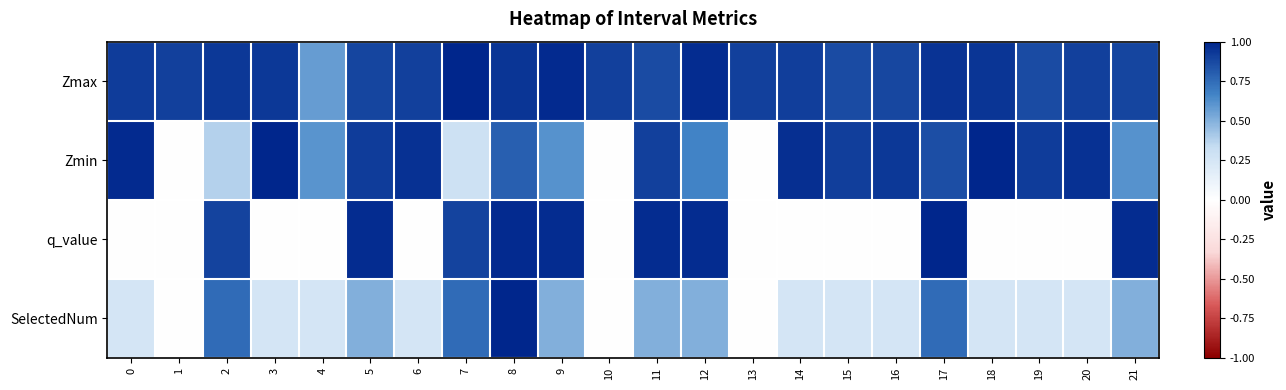

Reading right to left, what are all the values shown in this chart?

Zmax: 21=0.9	20=0.9	19=0.9	18=0.9	17=0.9	16=0.9	15=0.9	14=0.9	13=0.9	12=1.0	11=0.9	10=0.9	9=1.0	8=0.9	7=1.0	6=0.9	5=0.9	4=0.6	3=0.9	2=0.9	1=0.9	0=0.9
Zmin: 21=0.6	20=1.0	19=0.9	18=1.0	17=0.9	16=0.9	15=0.9	14=1.0	13=0.0	12=0.7	11=0.9	10=0.0	9=0.6	8=0.8	7=0.3	6=1.0	5=0.9	4=0.6	3=1.0	2=0.4	1=0.0	0=1.0
q_value: 21=1.0	20=-0.0	19=-0.0	18=-0.0	17=1.0	16=-0.0	15=-0.0	14=-0.0	13=0.0	12=1.0	11=1.0	10=0.0	9=1.0	8=1.0	7=0.9	6=-0.0	5=1.0	4=-0.0	3=-0.0	2=0.9	1=0.0	0=-0.0
SelectedNum: 21=0.5	20=0.2	19=0.2	18=0.2	17=0.8	16=0.2	15=0.2	14=0.2	13=0.0	12=0.5	11=0.5	10=0.0	9=0.5	8=1.0	7=0.8	6=0.2	5=0.5	4=0.2	3=0.2	2=0.8	1=0.0	0=0.2